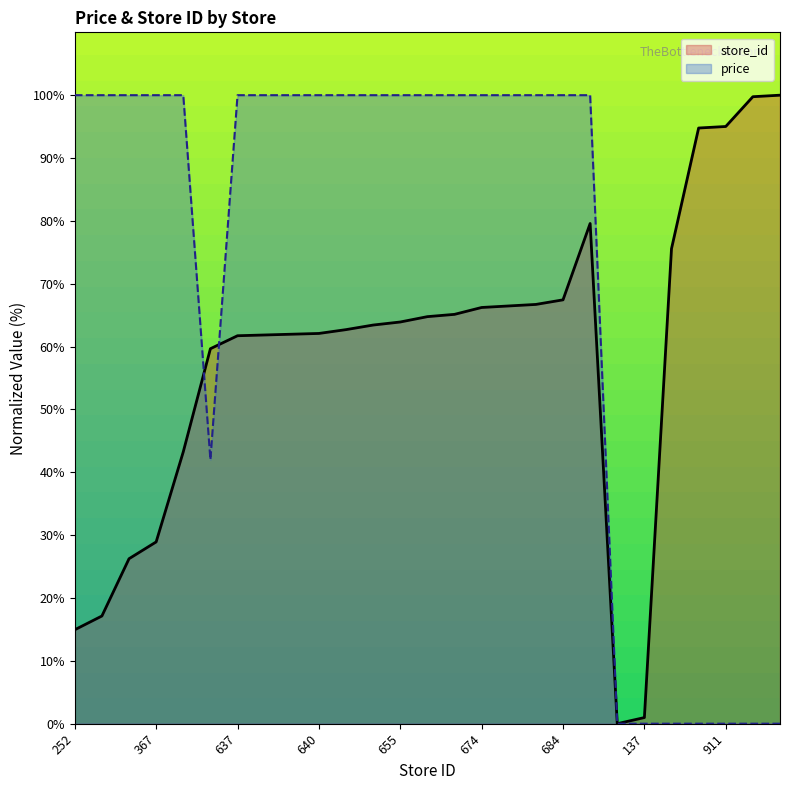

What is the average value of the store_id series?

58.2